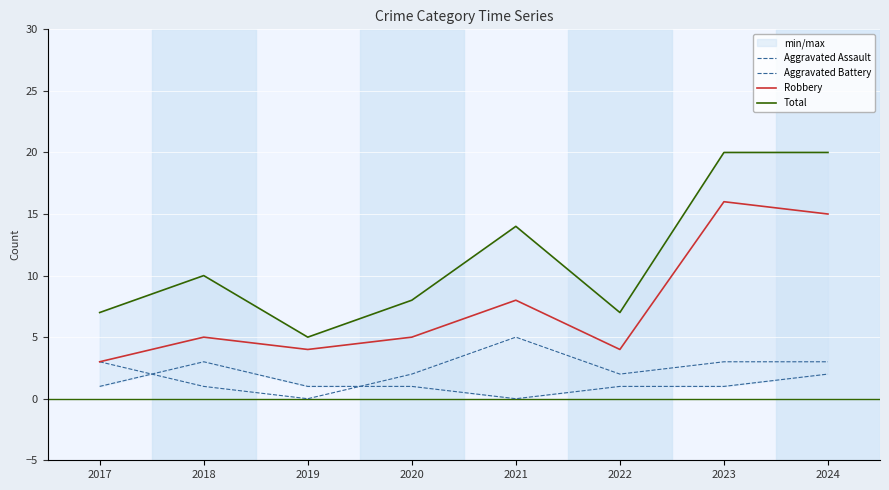

The Robbery series shows 5 at 2018. True or false?

True